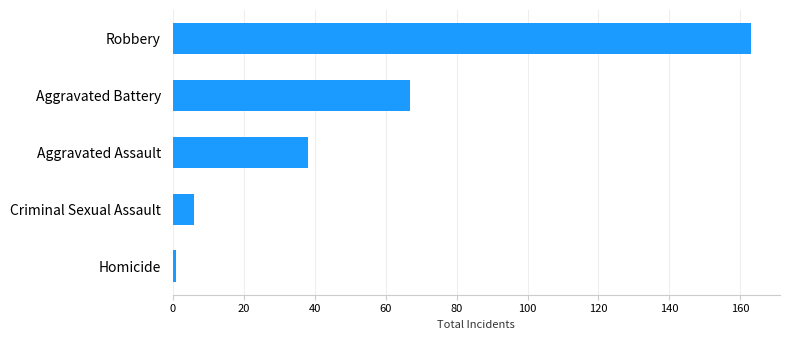

What is the label of the 4th bar from the bottom?

Aggravated Battery